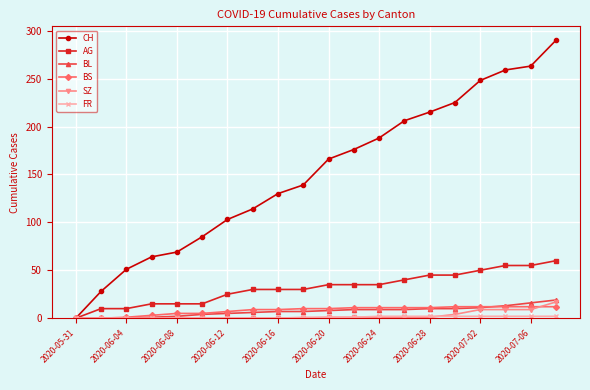

Which series has the largest total across all categories?

CH